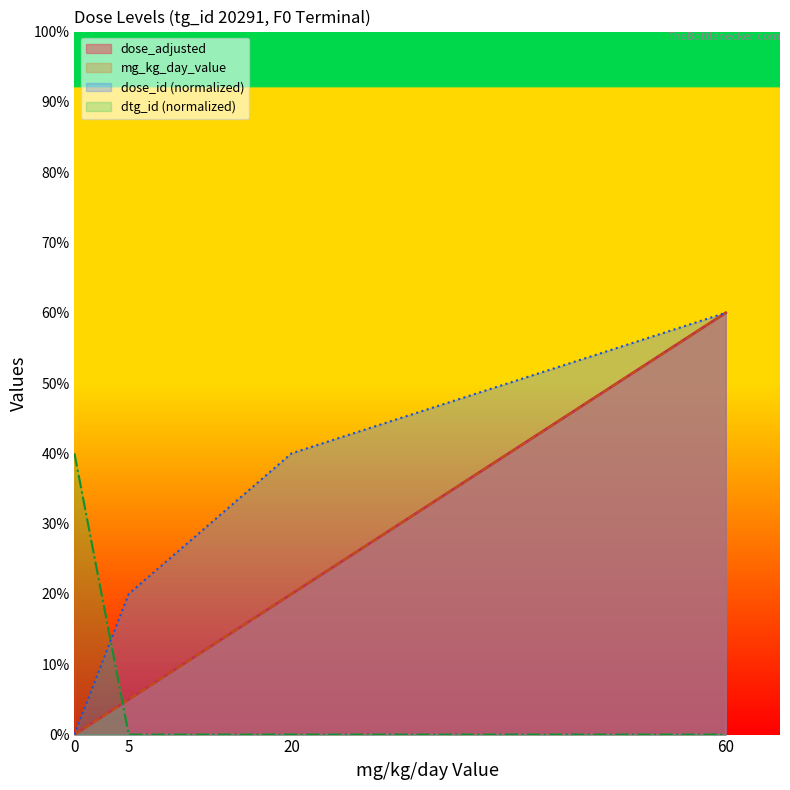

Which series has the largest range (max minus min)?

dose_adjusted